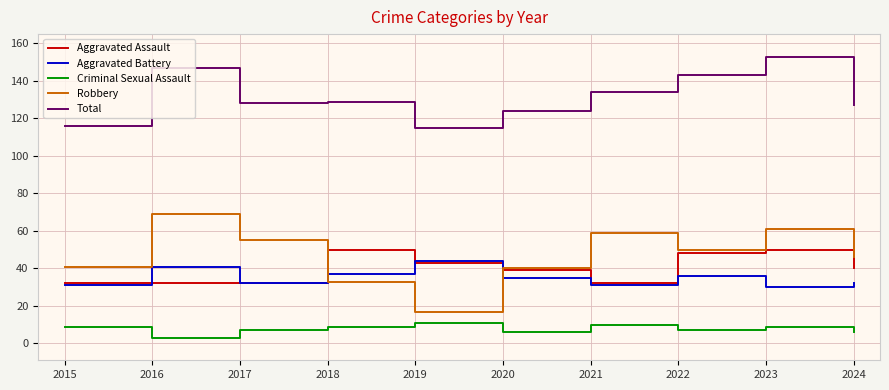

Which category has the highest value in the Total series?

2023